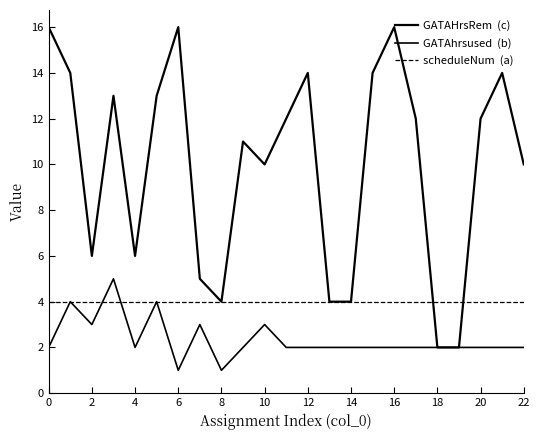

How many lines are shown in the chart?

3